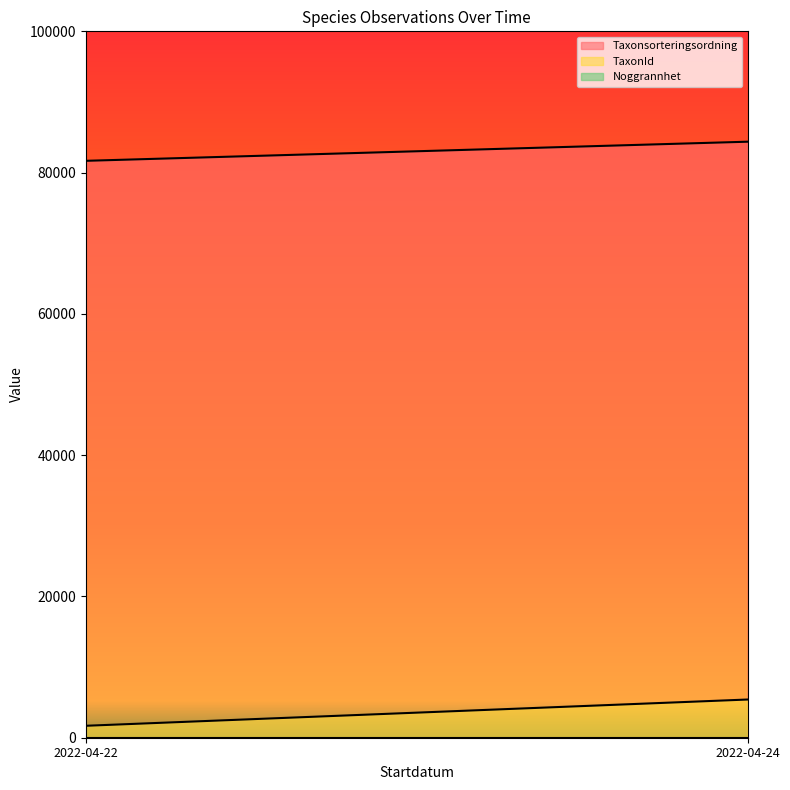

Rank the categories by Taxonsorteringsordning value from lowest to highest.

2022-04-22, 2022-04-24